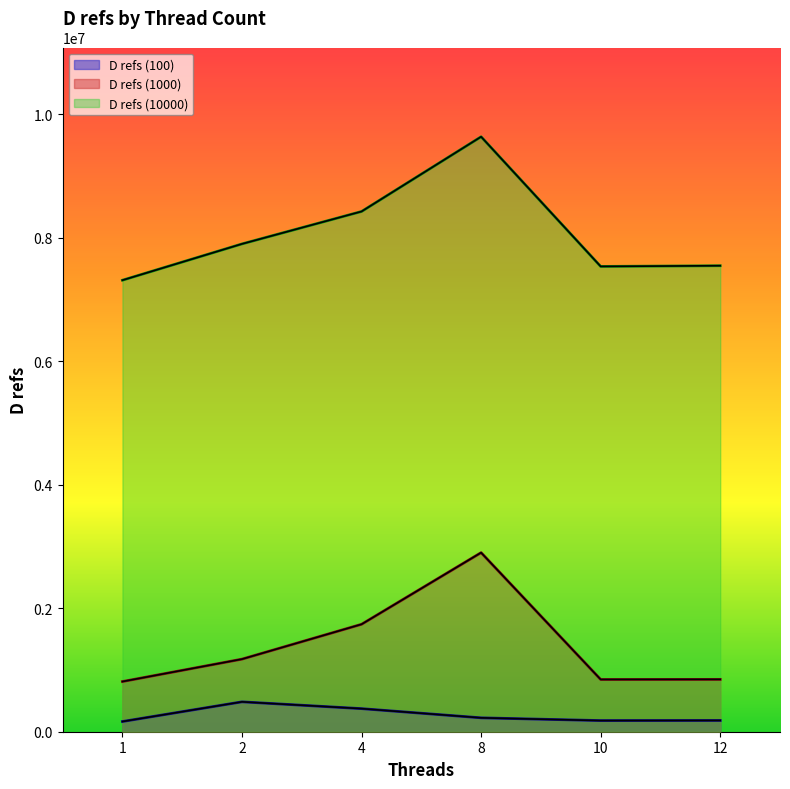

At how many categories does at least one series exceed 5045684?

6